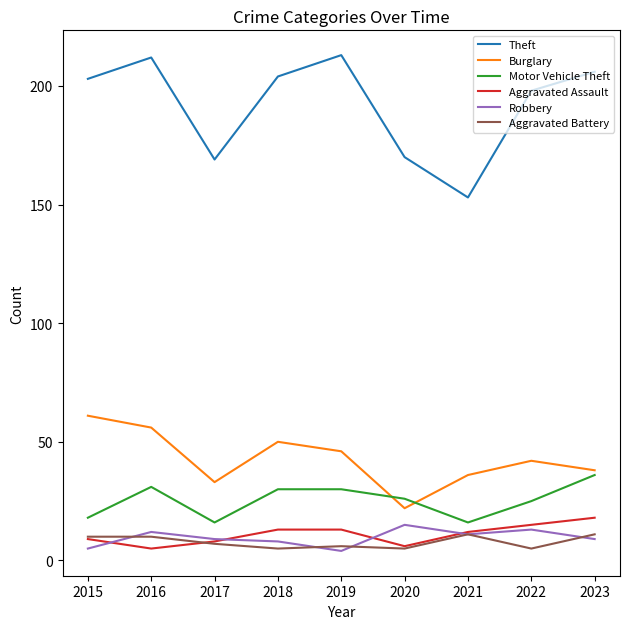

At which label does Robbery first exceed 9?

2016